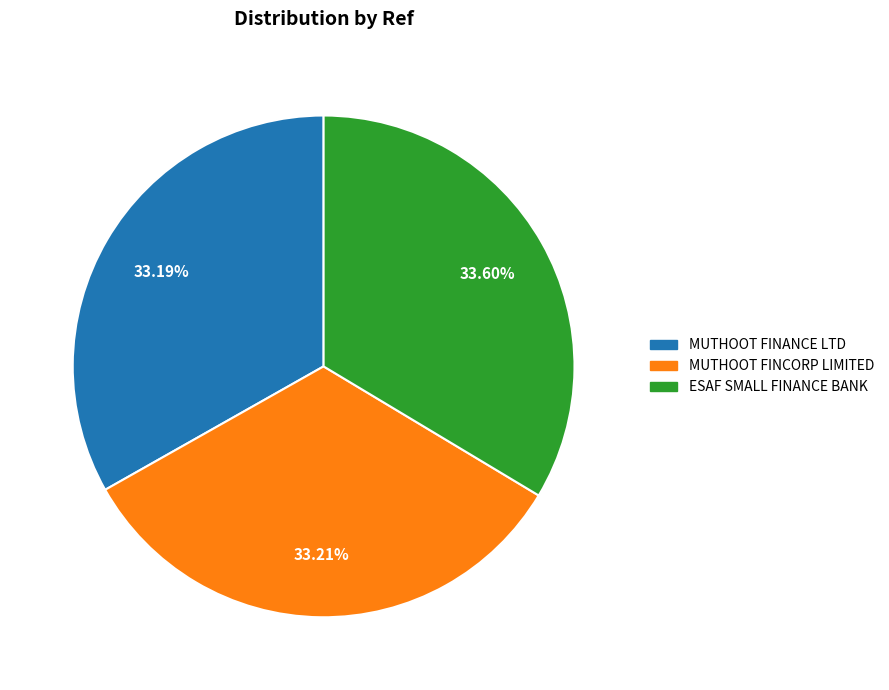

What is the ratio of the value at ESAF SMALL FINANCE BANK to the value at MUTHOOT FINCORP LIMITED?

1.0